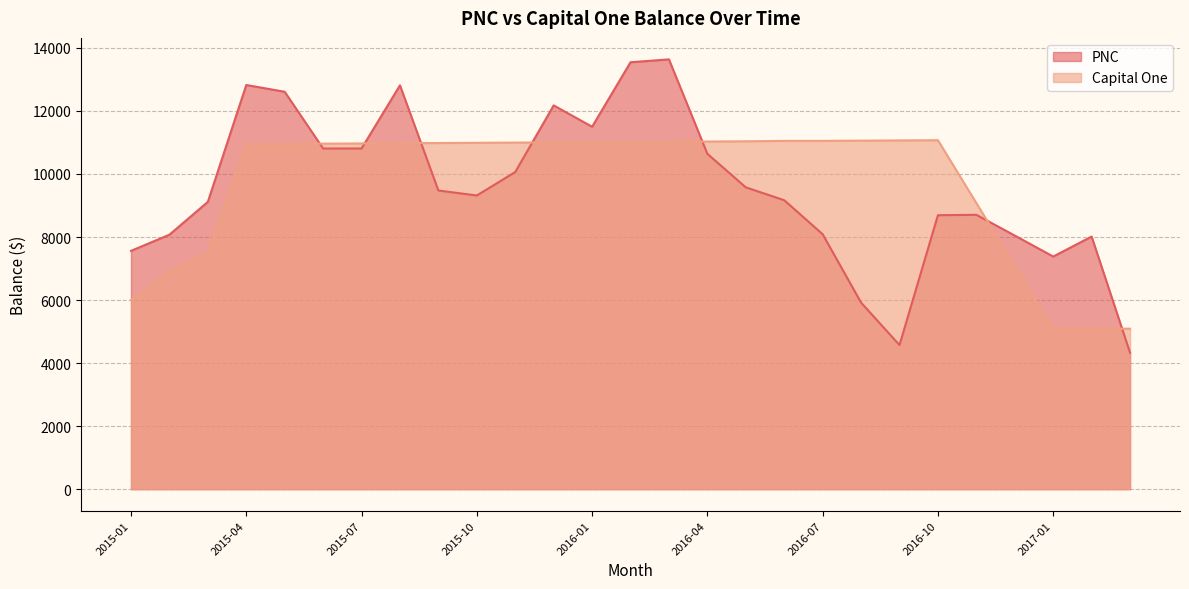

True or false: Capital One has a value of 11002.5 at 2015-12.

True